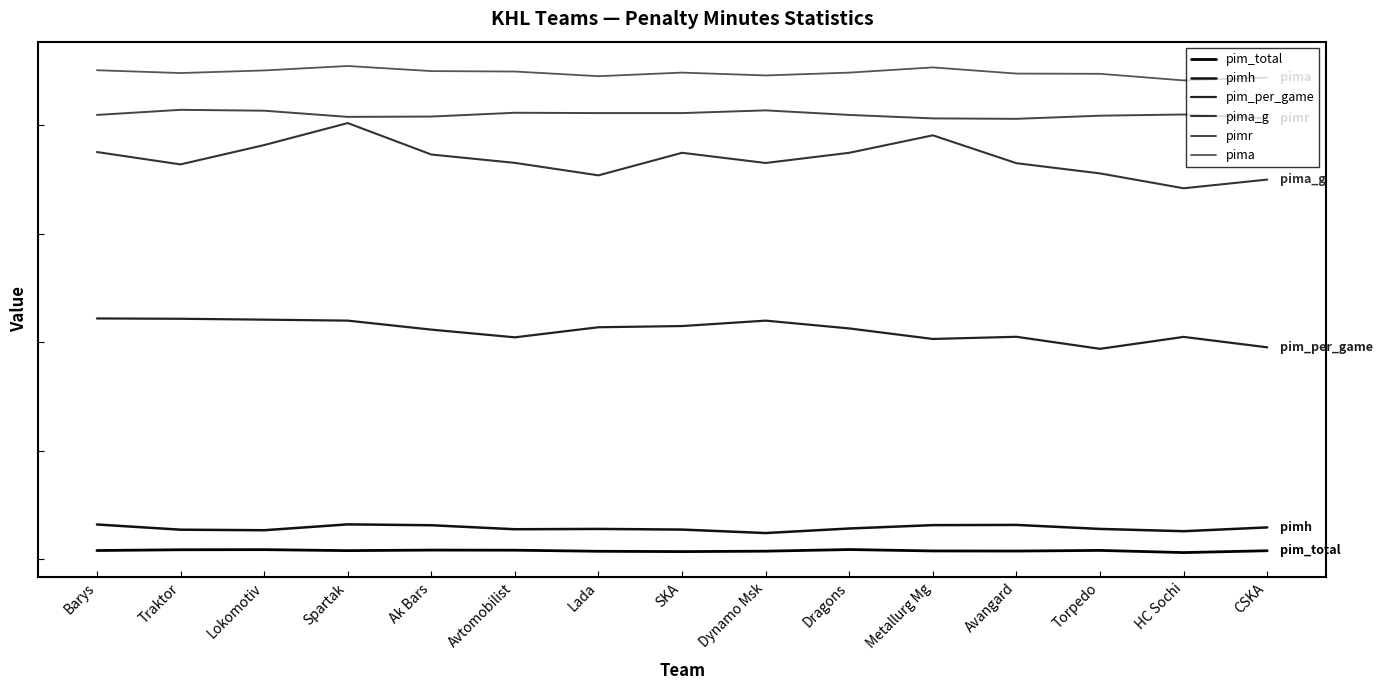

How many interior local peaks does the pimr series have?

4